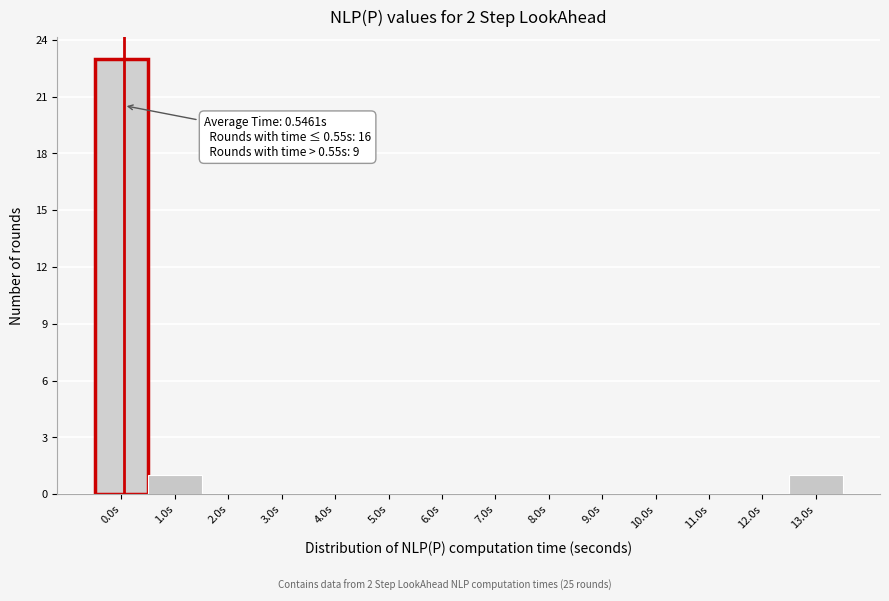

Reading right to left, what are all the values shown in this chart?

13.0s=1	12.0s=0	11.0s=0	10.0s=0	9.0s=0	8.0s=0	7.0s=0	6.0s=0	5.0s=0	4.0s=0	3.0s=0	2.0s=0	1.0s=1	0.0s=23